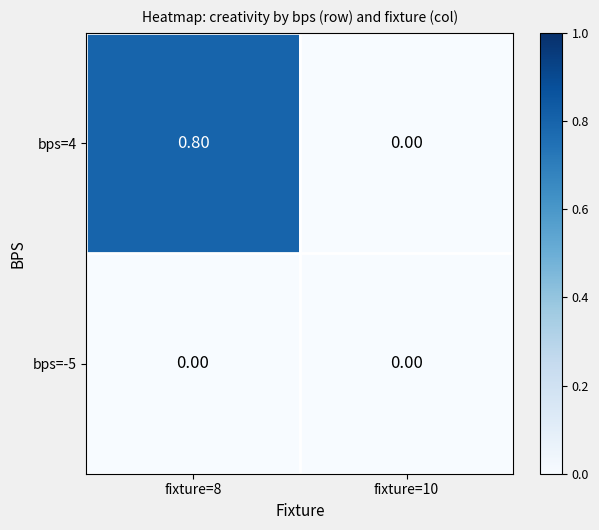

Which series has the largest total across all categories?

bps=4